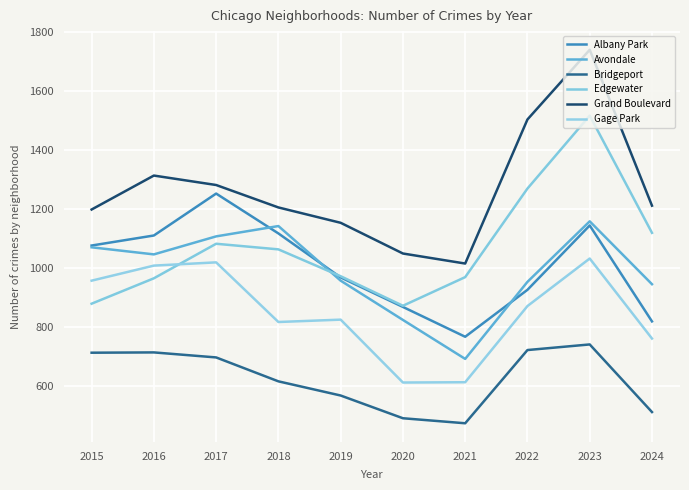

What is the total value across all series at 2019?

5443